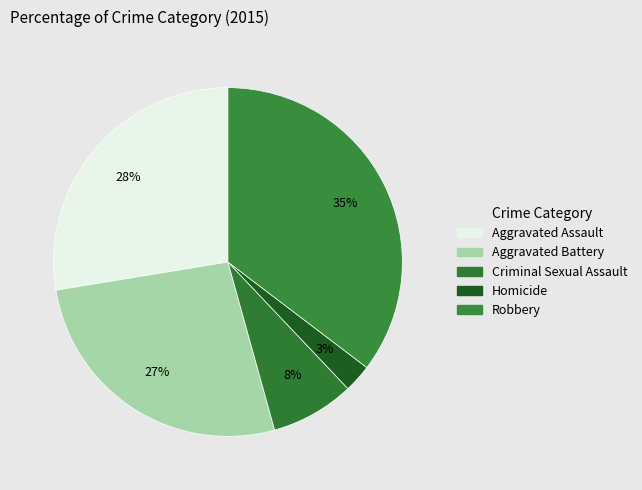

How many slices are in this pie chart?

5